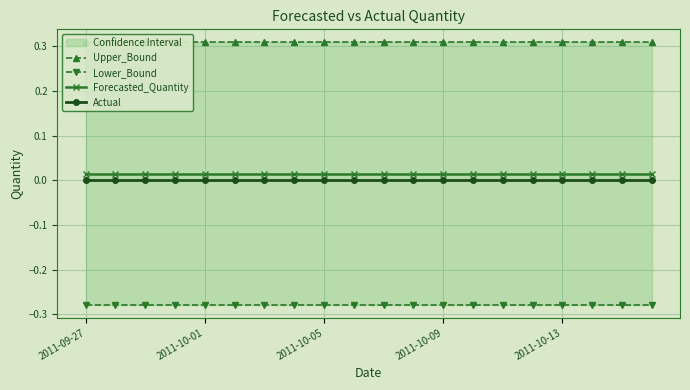

Reading right to left, list all the values displayed in this chart.

Upper_Bound: 0.3	0.3	0.3	0.3	0.3	0.3	0.3	0.3	0.3	0.3	0.3	0.3	0.3	0.3	0.3	0.3	0.3	0.3	0.3	0.3
Lower_Bound: -0.3	-0.3	-0.3	-0.3	-0.3	-0.3	-0.3	-0.3	-0.3	-0.3	-0.3	-0.3	-0.3	-0.3	-0.3	-0.3	-0.3	-0.3	-0.3	-0.3
Forecasted_Quantity: 0.0	0.0	0.0	0.0	0.0	0.0	0.0	0.0	0.0	0.0	0.0	0.0	0.0	0.0	0.0	0.0	0.0	0.0	0.0	0.0
Actual: 0.0	0.0	0.0	0.0	0.0	0.0	0.0	0.0	0.0	0.0	0.0	0.0	0.0	0.0	0.0	0.0	0.0	0.0	0.0	0.0